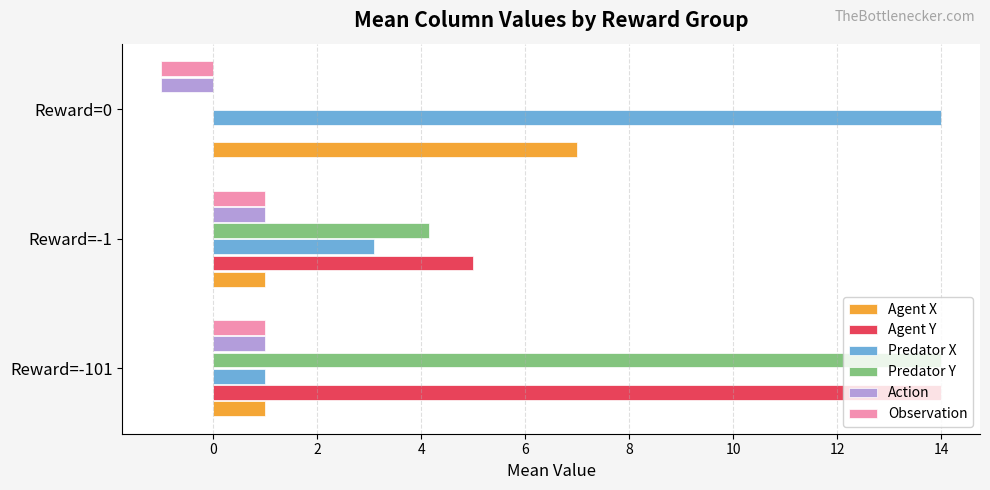

How many distinct data groups are displayed?

6